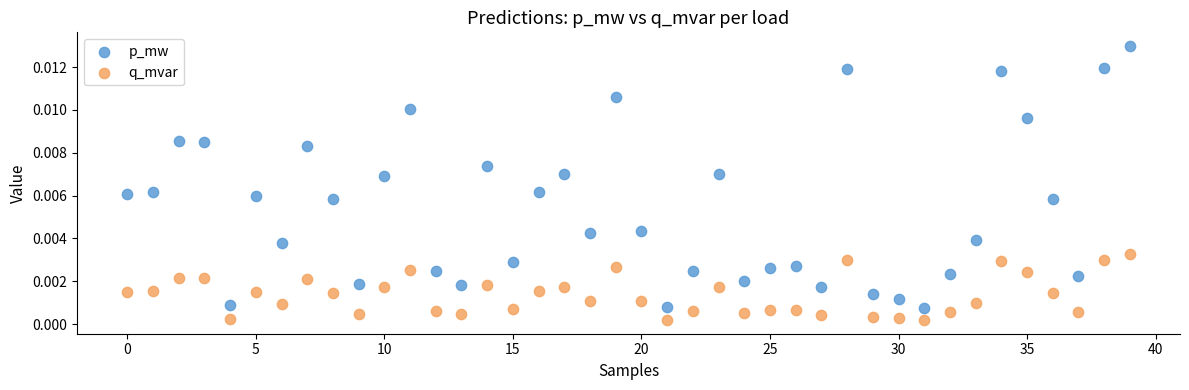

Which series reaches the minimum Y coordinate?

q_mvar